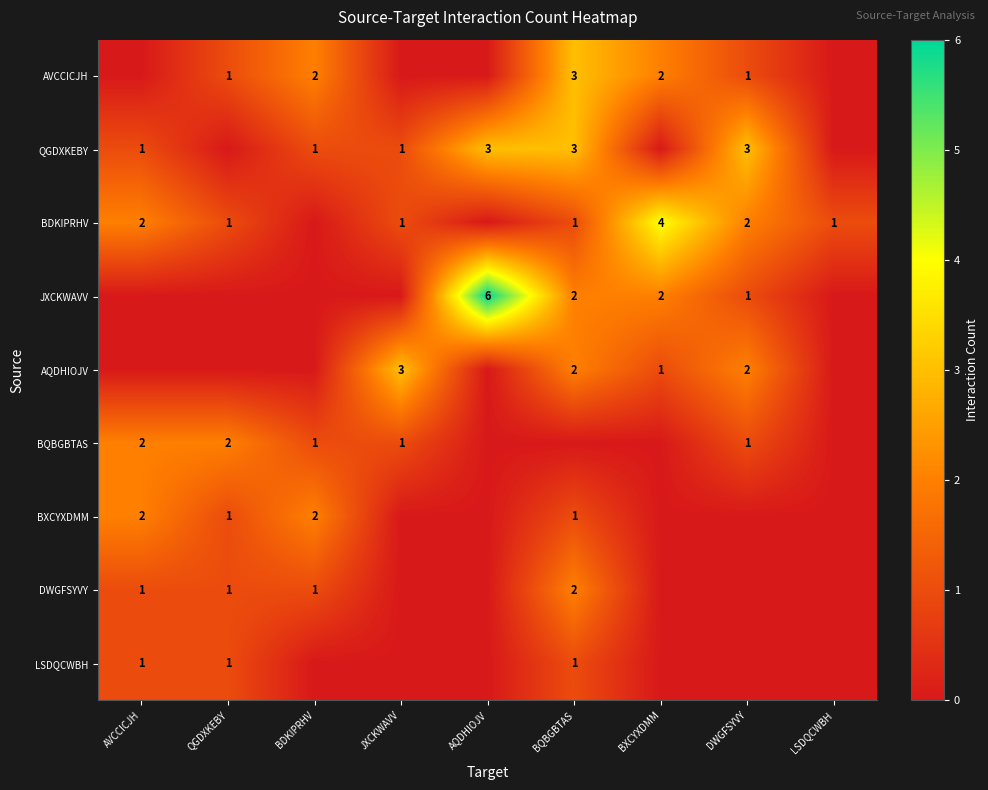

The DWGFSYVY series shows 2 at BQBGBTAS. True or false?

True